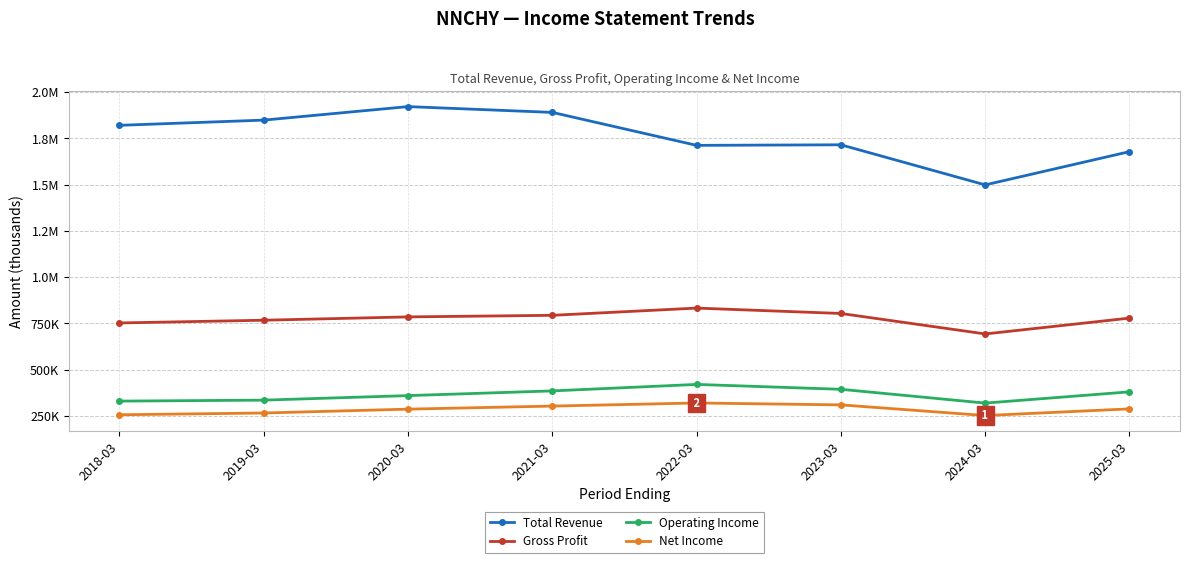

Is it true that Net Income equals 319300 at 2022-03?

True